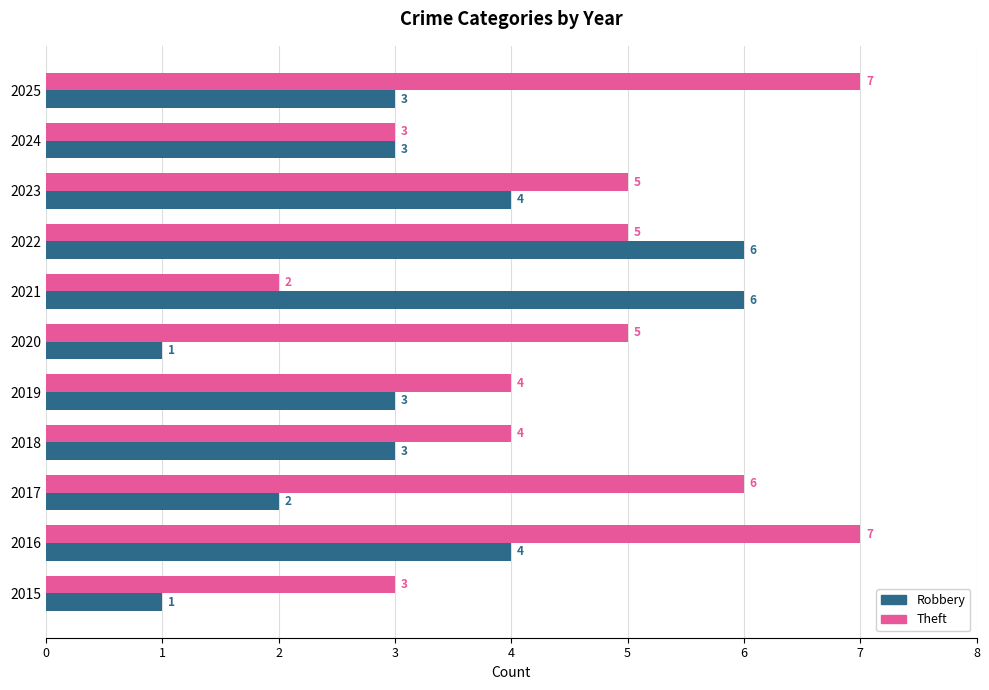

The Robbery series shows 1 at 2015. True or false?

True